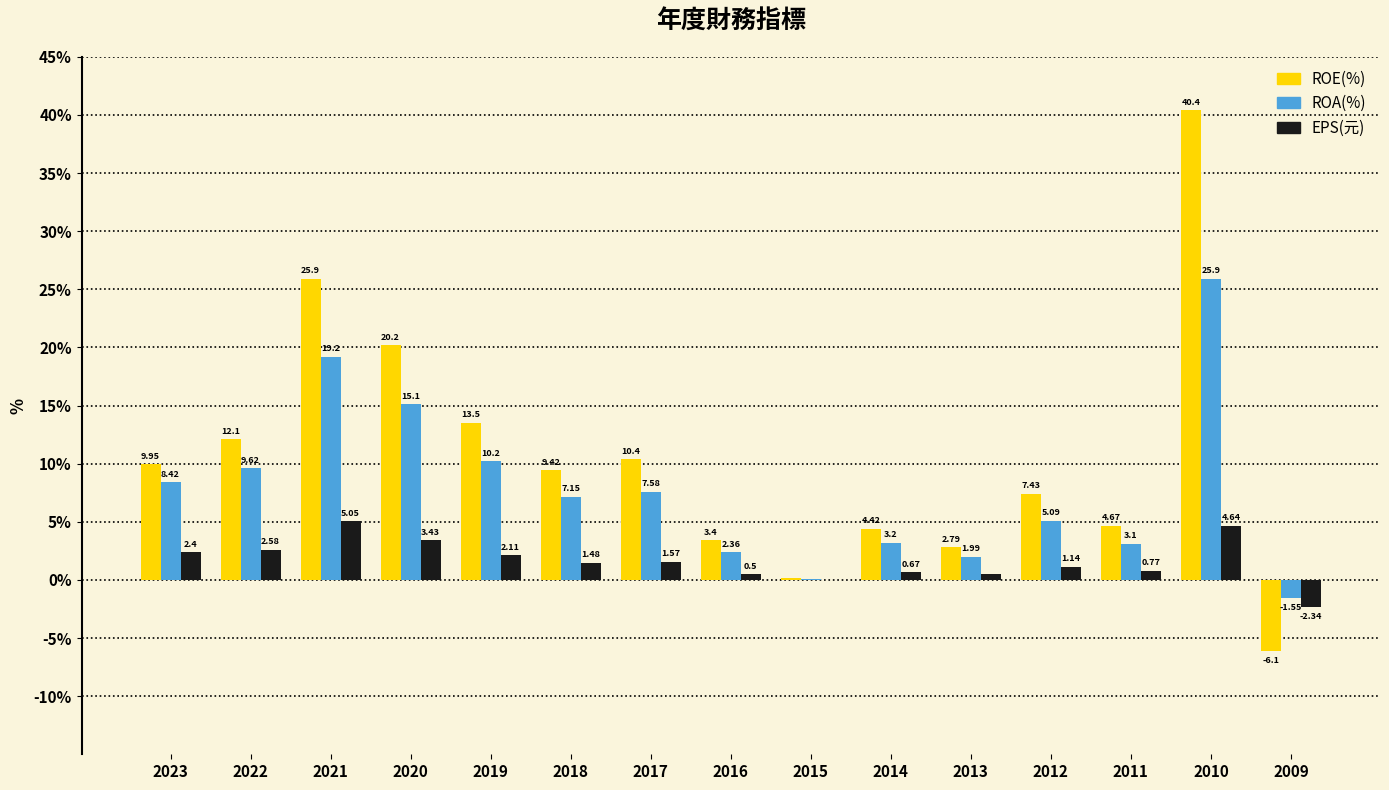

Is it true that ROE(%) equals 3.4 at 2016?

True